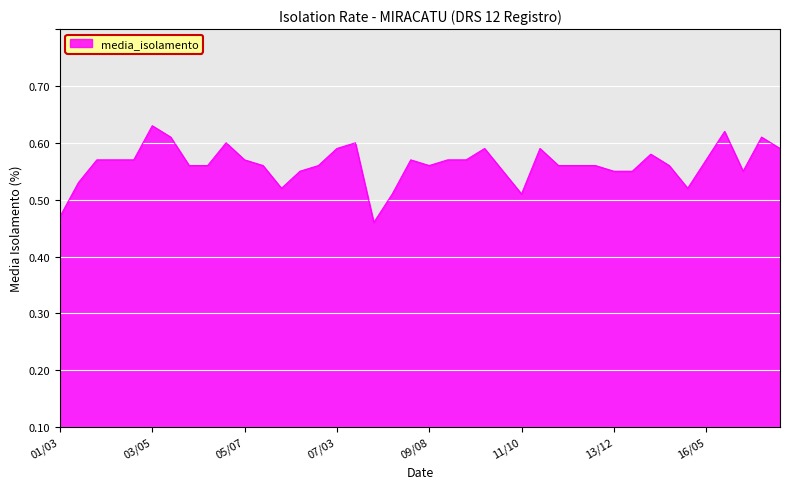

Is this an area chart (filled region under the line)?

Yes